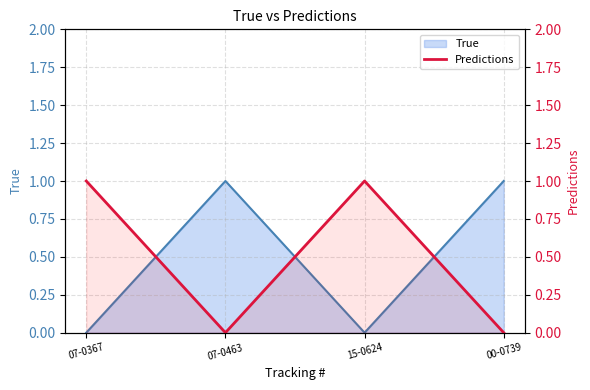

What is the difference between the second highest and minimum values?

1